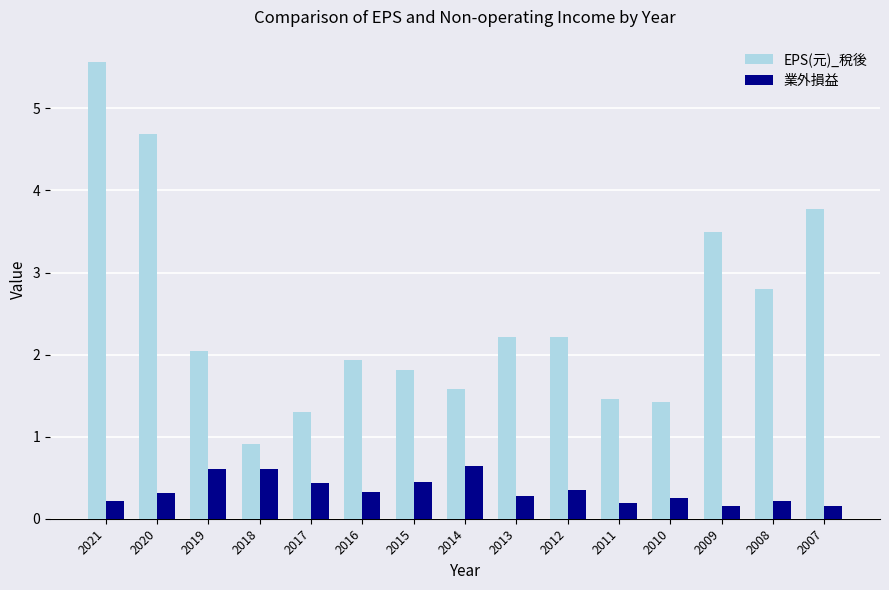

What is the value of the 業外損益 bar at the 1st from the left?

0.2